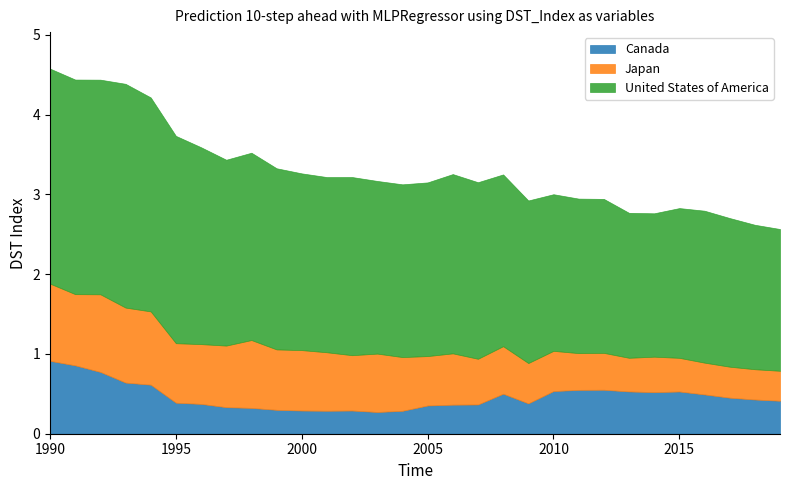

Read the Japan value at 1998.

0.9